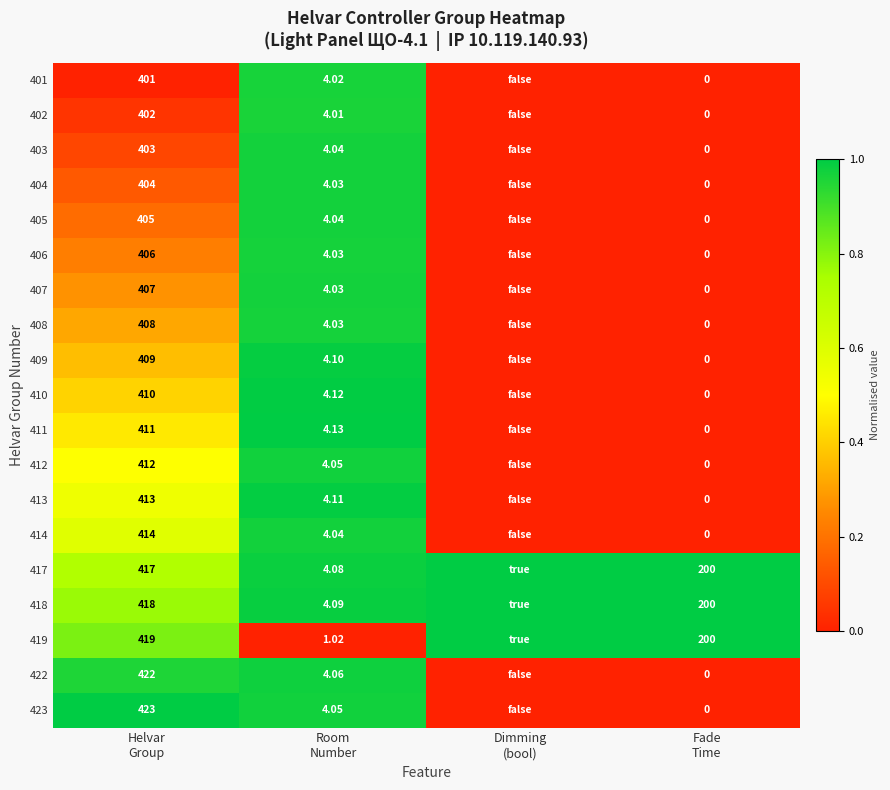

At which label is 422 closest to 0?

Dimming (bool)